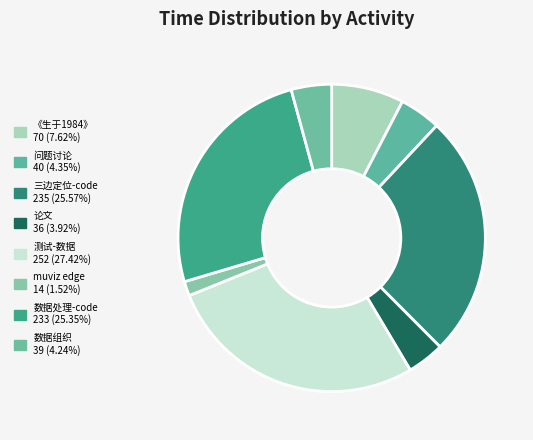

Is there any slice that represents more than half of the pie?

No